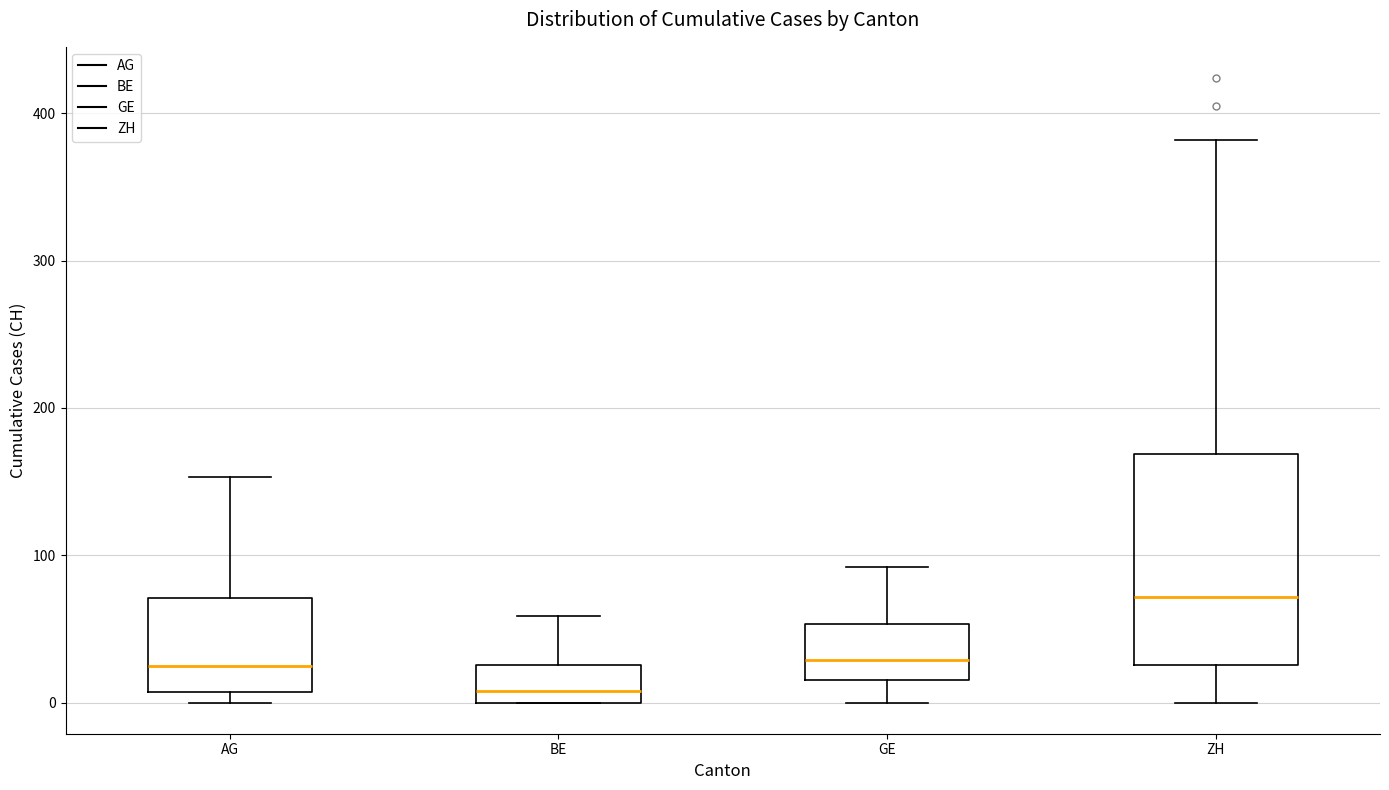

Reading left to right, transcribe this box plot: for each box, give where its median line is, the range the box spans, and where its two whiskers end, as read against the y-axis. The values are not printed on the chart, so give them approximately, as read against the axis.

AG: median 20, box 10 to 70, whiskers 0 to 150
BE: median 10, box 0 to 30, whiskers 0 to 60
GE: median 30, box 20 to 50, whiskers 0 to 90
ZH: median 70, box 30 to 170, whiskers 0 to 380